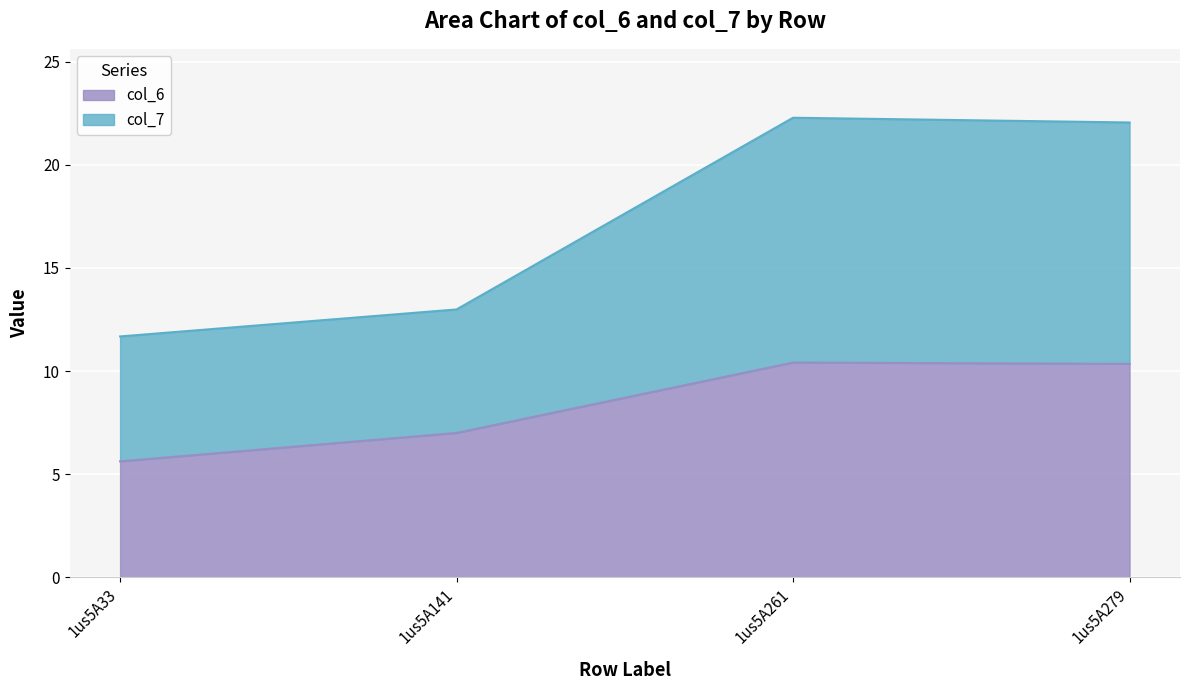

How many values in the col_6 series are below 10?

2